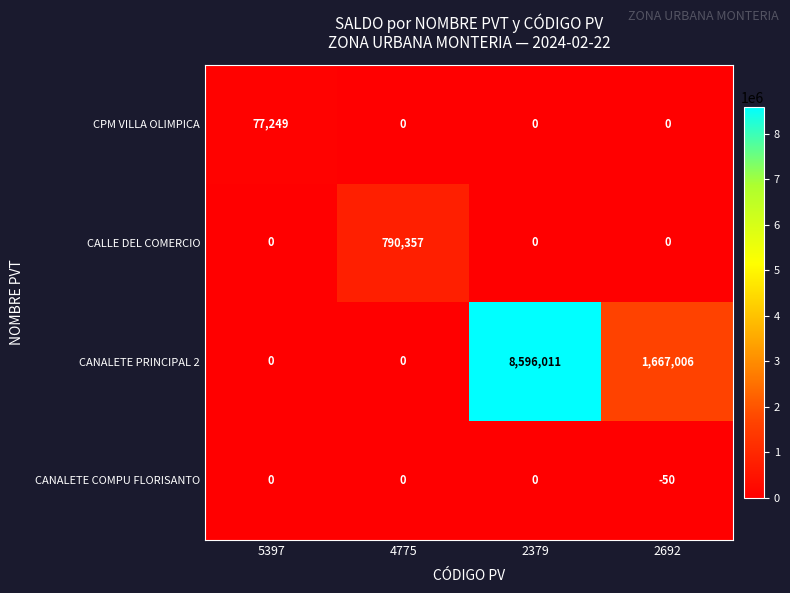

Which label corresponds to the smallest value in the chart?

2692